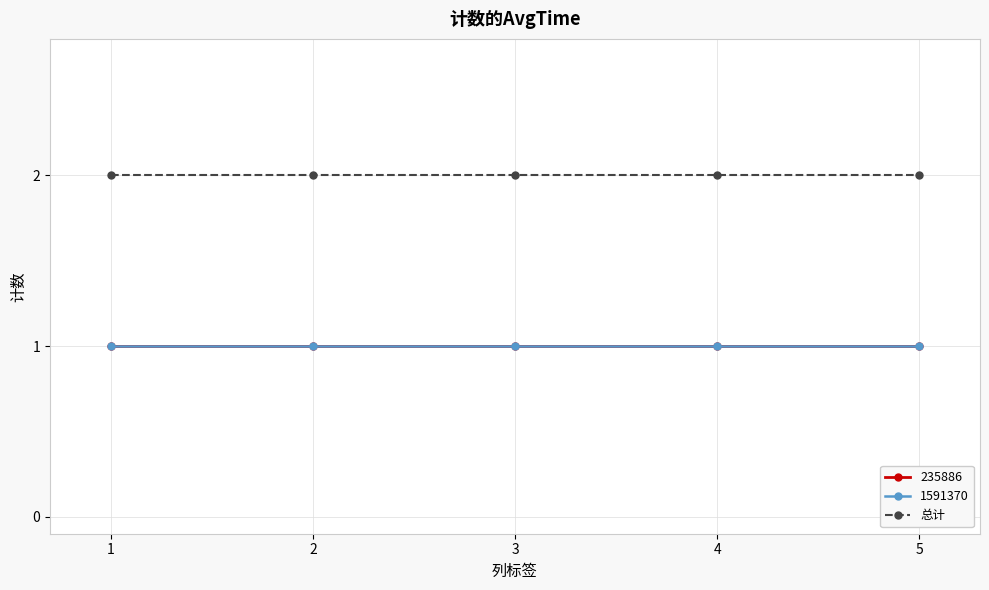

True or false: 1591370 and 235886 intersect in this chart.

False